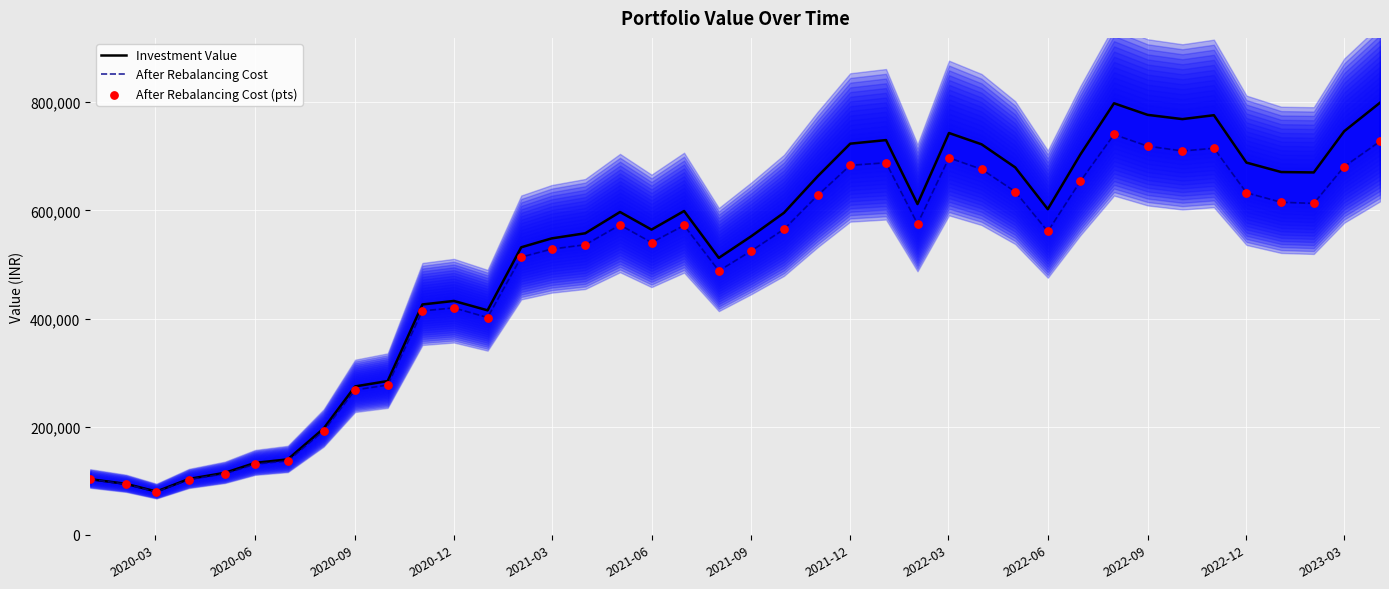

What are all the series names shown in the legend?

Investment Value, After Rebalancing Cost, After Rebalancing Cost (pts)